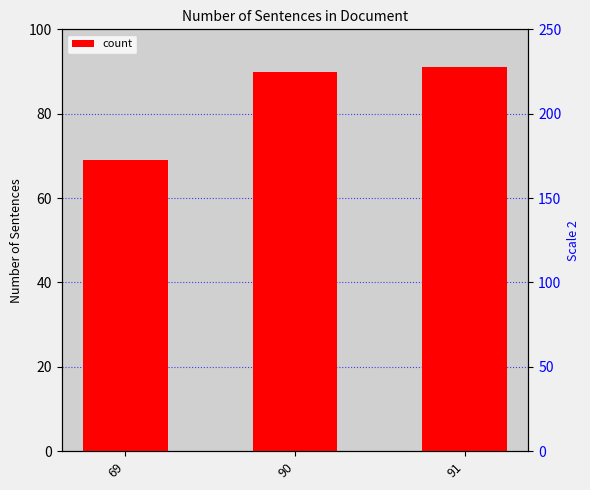

What is the value of the 3rd bar from the left?

91